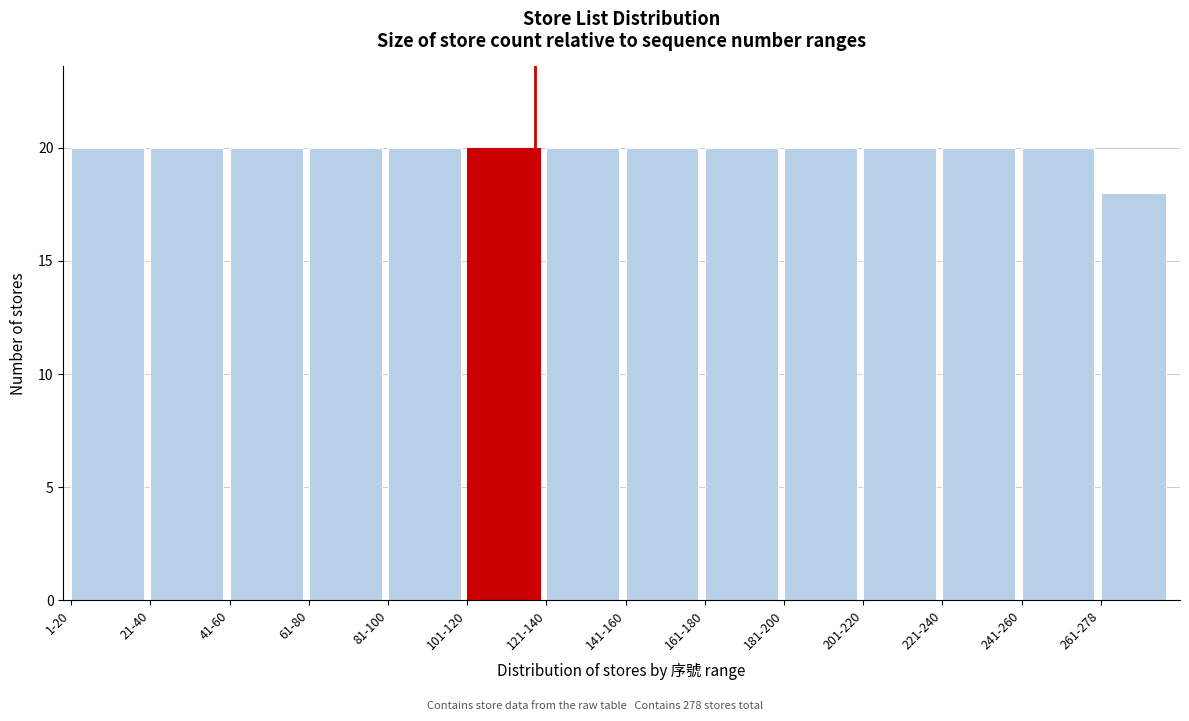

Reading left to right, extract all data points from this chart.

20	20	20	20	20	20	20	20	20	20	20	20	20	18